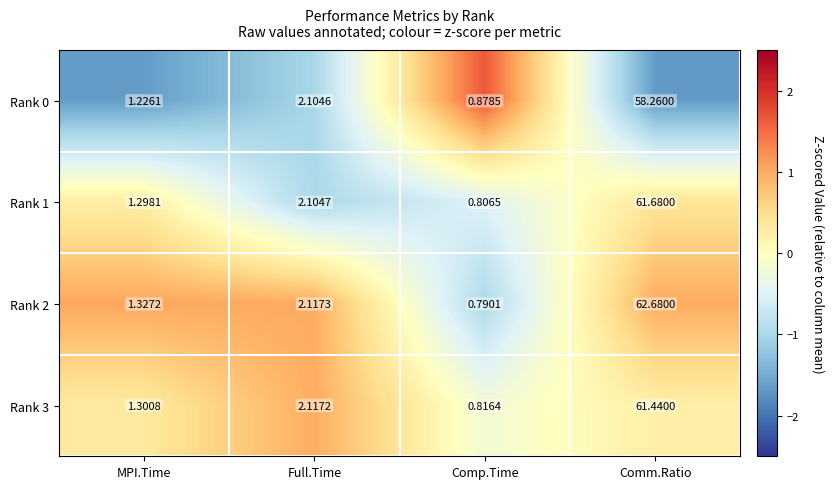

List the labels in order of Rank 0 value, largest first.

Comm.Ratio, Full.Time, MPI.Time, Comp.Time